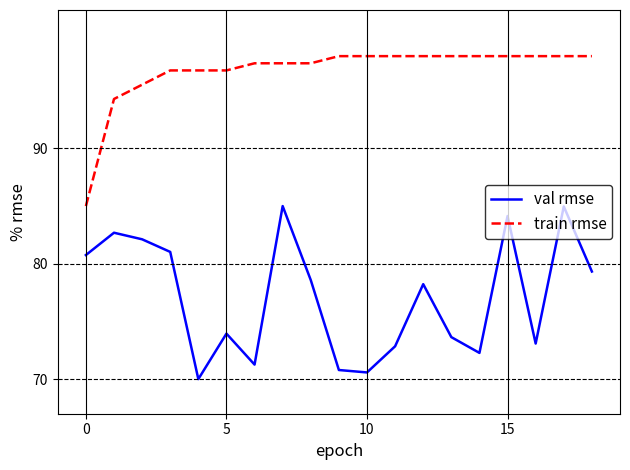

Reading left to right, what are all the values shown in this chart?

val rmse: 80.8	82.7	82.1	81.0	70.0	73.9	71.3	85.0	78.6	70.8	70.6	72.8	78.2	73.6	72.3	84.1	73.1	85.0	79.3
train rmse: 85.0	94.3	95.5	96.8	96.8	96.8	97.4	97.4	97.4	98.0	98.0	98.0	98.0	98.0	98.0	98.0	98.0	98.0	98.0